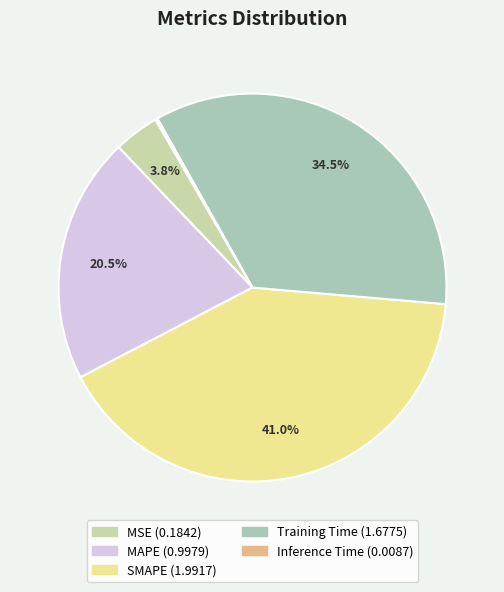

To the nearest percent, what portion does SMAPE represent?

41%